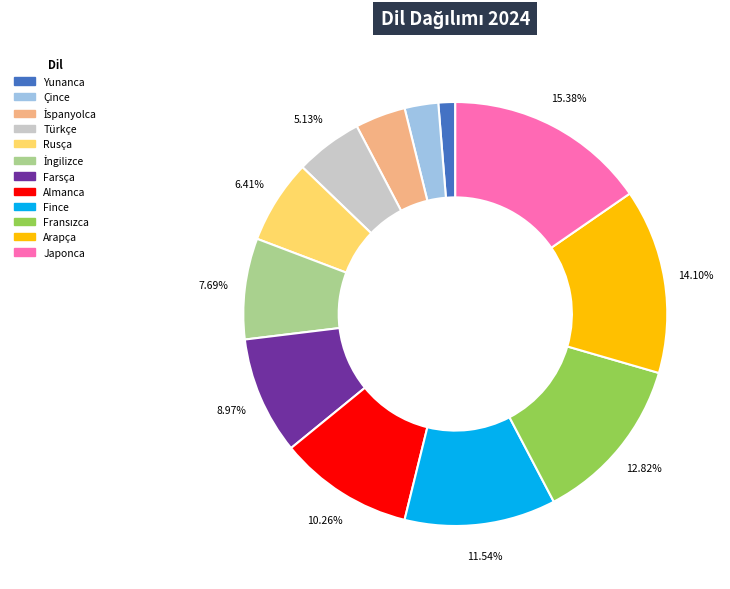

What portion of the pie excludes Arapça?

85.9%